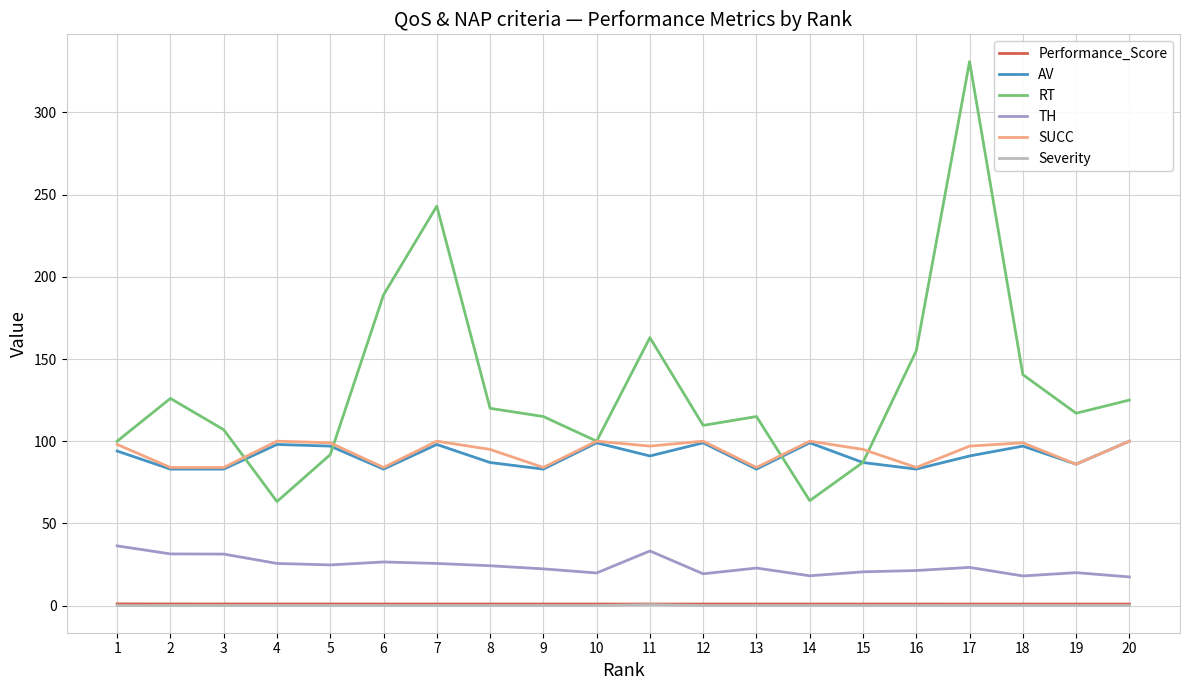

Which series has the largest range (max minus min)?

RT